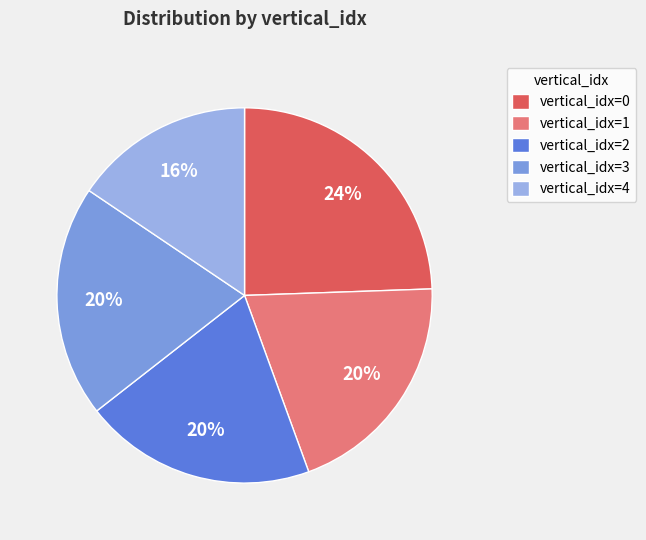

Is there any slice that represents more than half of the pie?

No